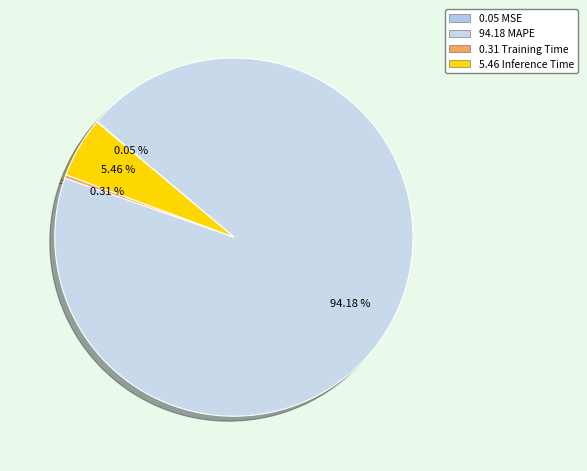

To the nearest percent, what is the difference between the largest and smallest slice percentages?

94%